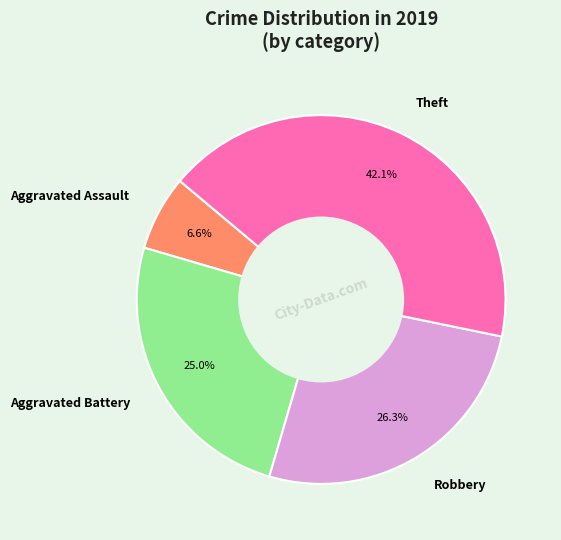

Does Robbery account for over 50% of the chart?

No